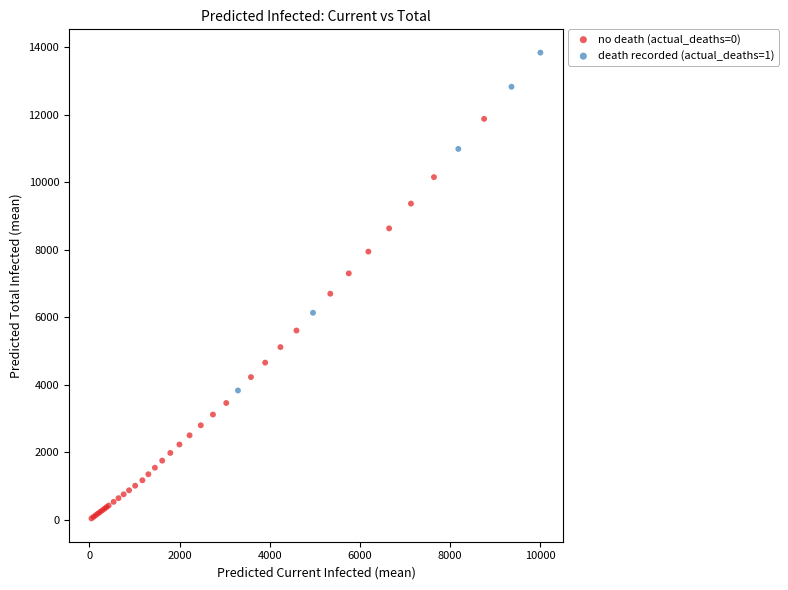

Which series has the widest spread of Y values?

no death (actual_deaths=0)